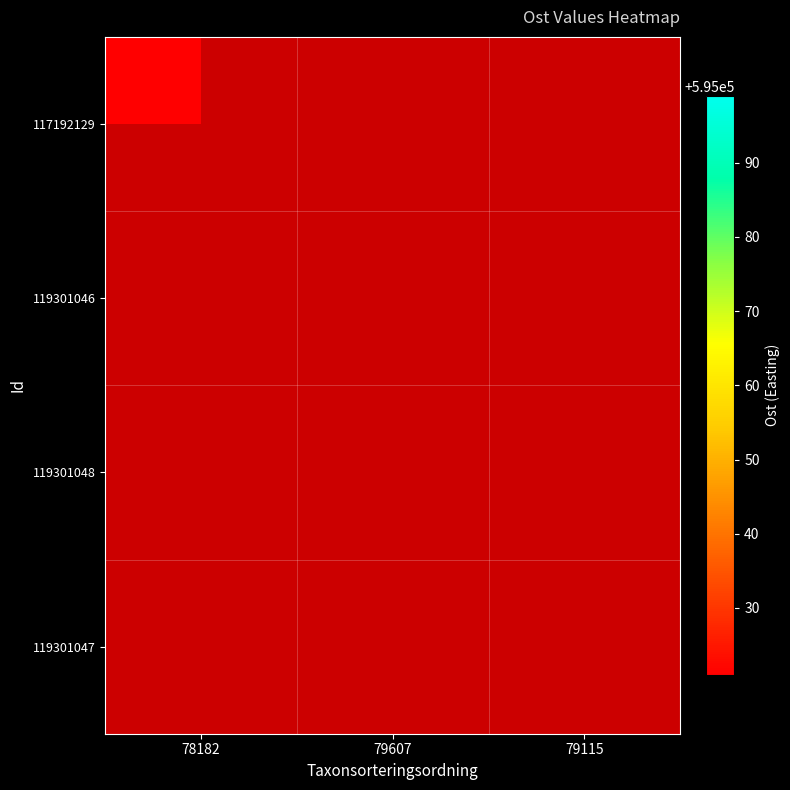

How many distinct data groups are displayed?

4